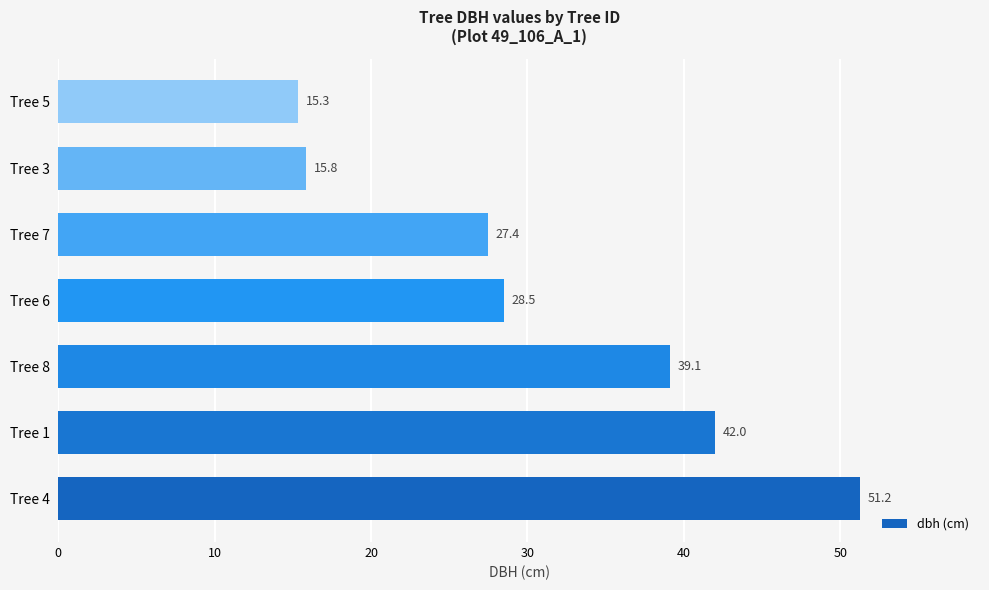

What is the difference between the values at Tree 8 and Tree 1?

2.9